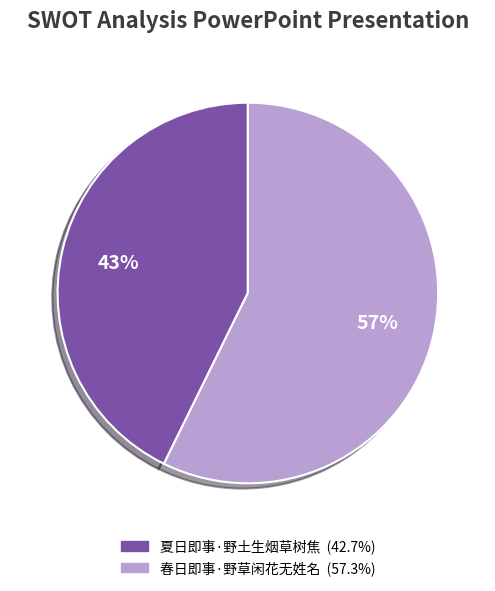

Rank the categories by value from highest to lowest.

春日即事·野草闲花无姓名, 夏日即事·野土生烟草树焦